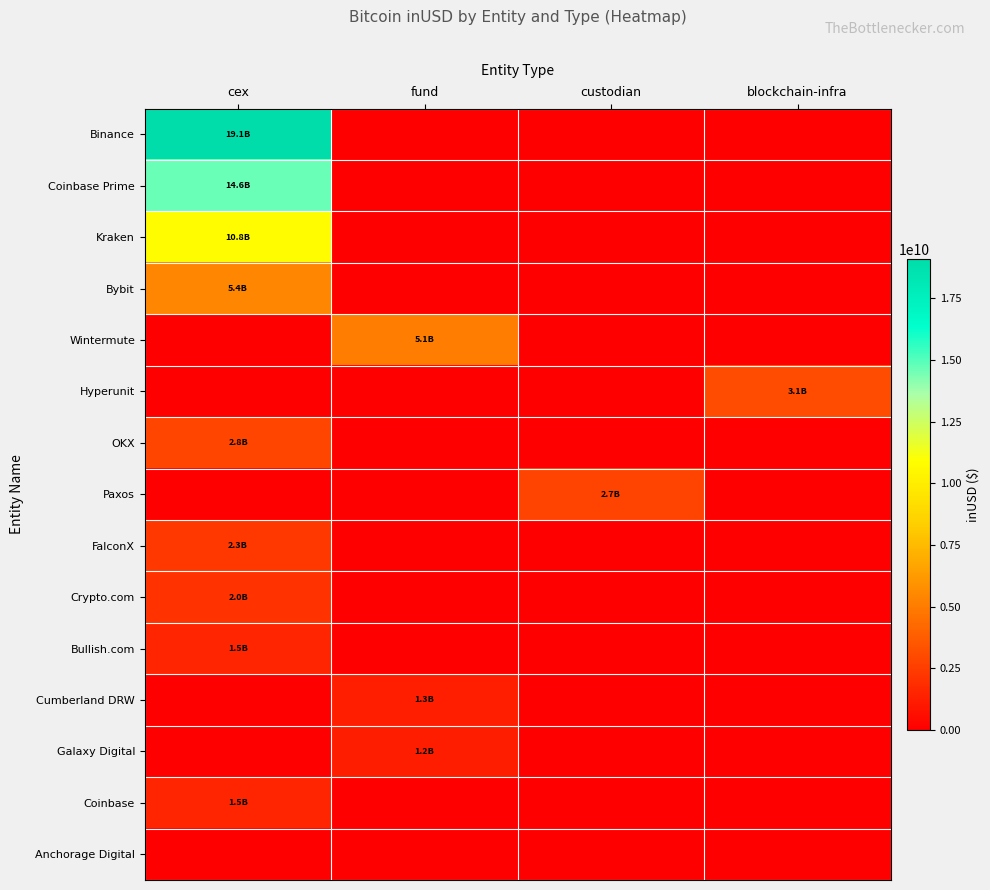

Which label corresponds to the largest value in the chart?

cex